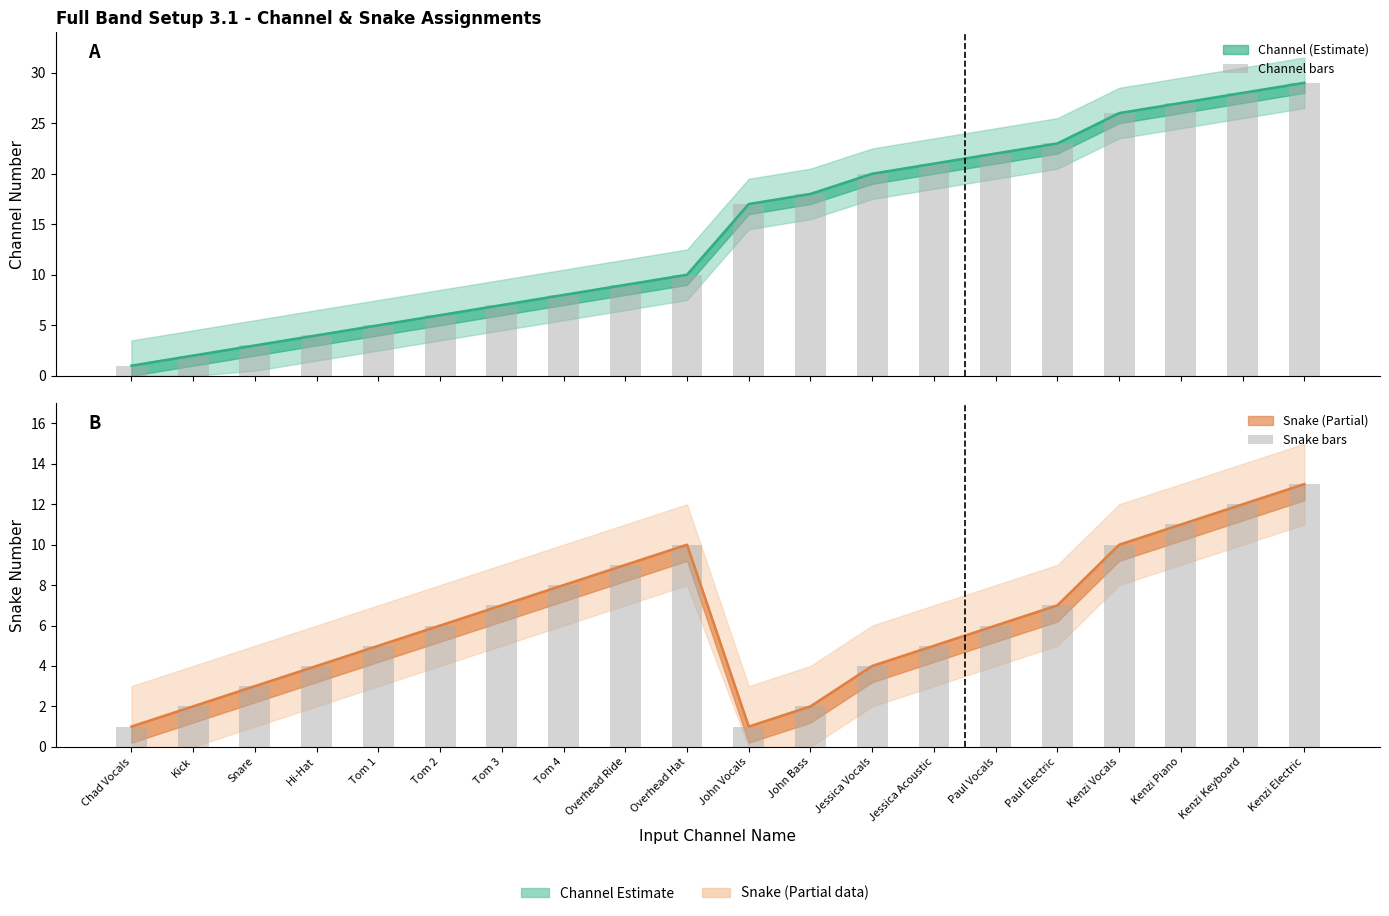

List the labels in order of Snake bars value, smallest first.

Chad Vocals, John Vocals, Kick, John Bass, Snare, Hi-Hat, Jessica Vocals, Tom 1, Jessica Acoustic, Tom 2, Paul Vocals, Tom 3, Paul Electric, Tom 4, Overhead Ride, Overhead Hat, Kenzi Vocals, Kenzi Piano, Kenzi Keyboard, Kenzi Electric